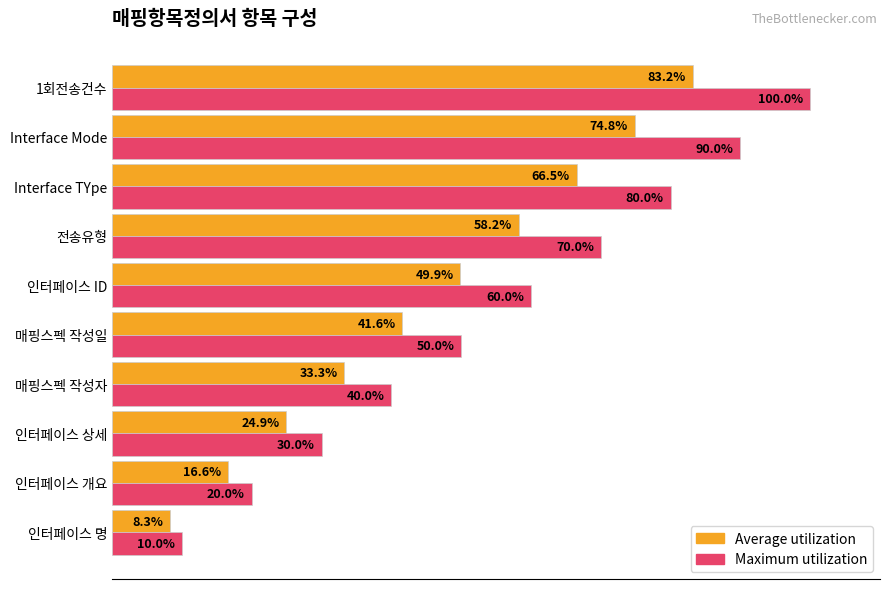

At which label does Average utilization reach its peak?

1회전송건수